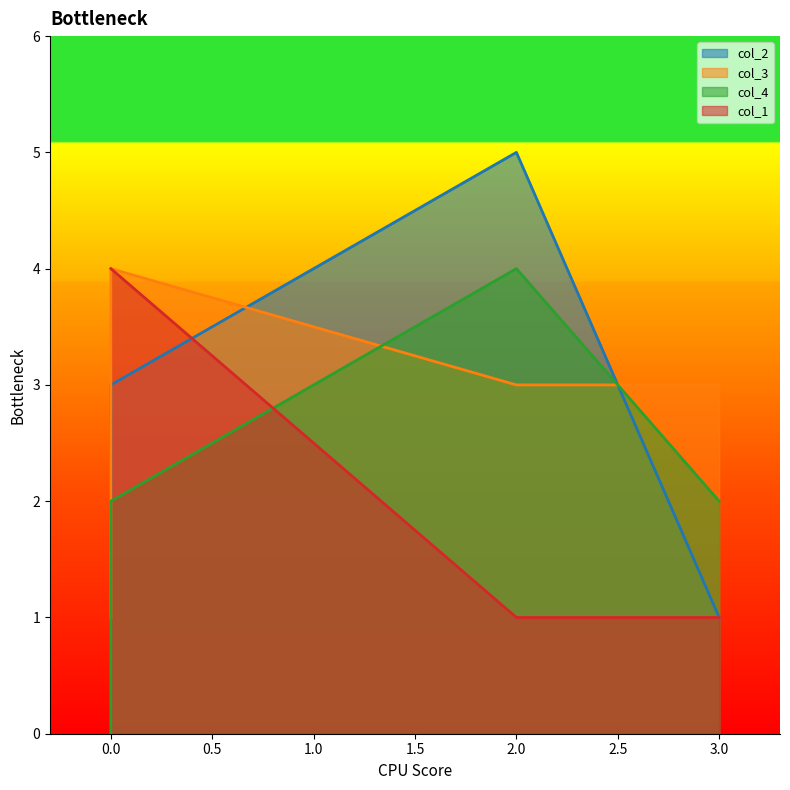

How many lines are shown in the chart?

4